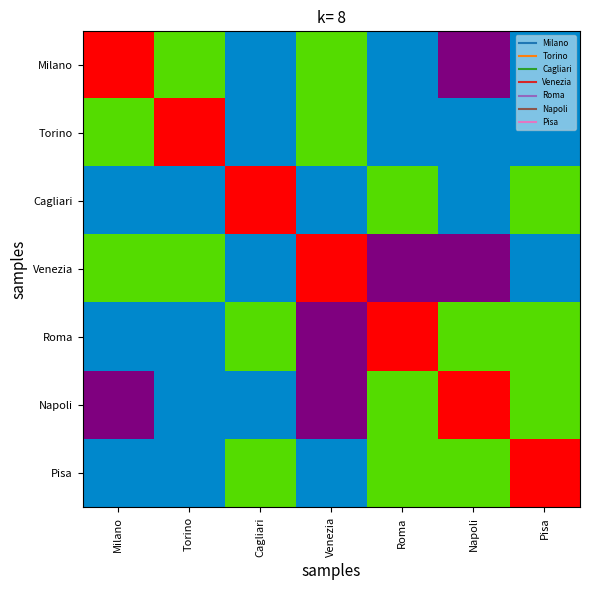

What is the greatest value displayed?

3